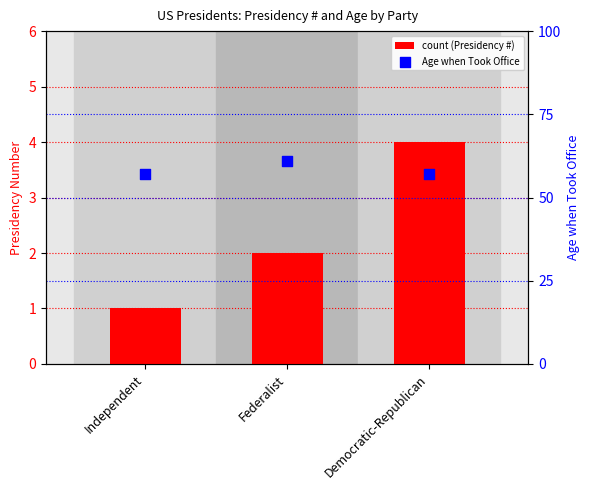

What is the total value across all series at Democratic-Republican?

61